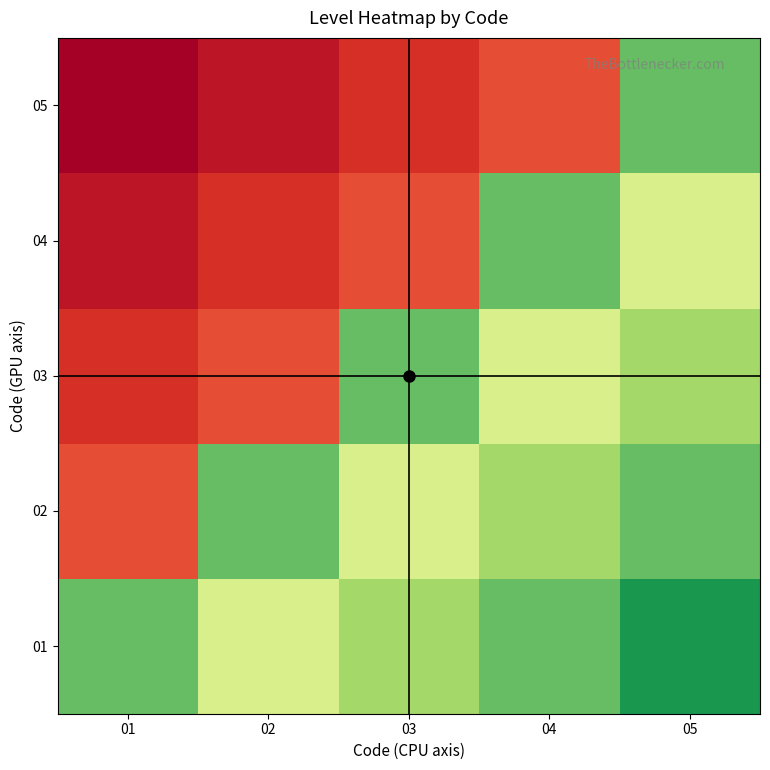

At 05, list the series in order from largest to smallest.

01, 02, 05, 03, 04